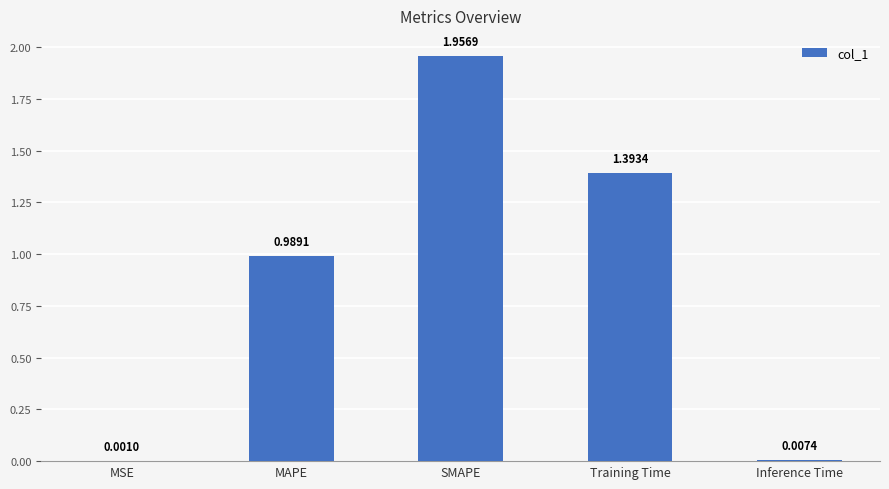

What is the sum of all values?

4.3